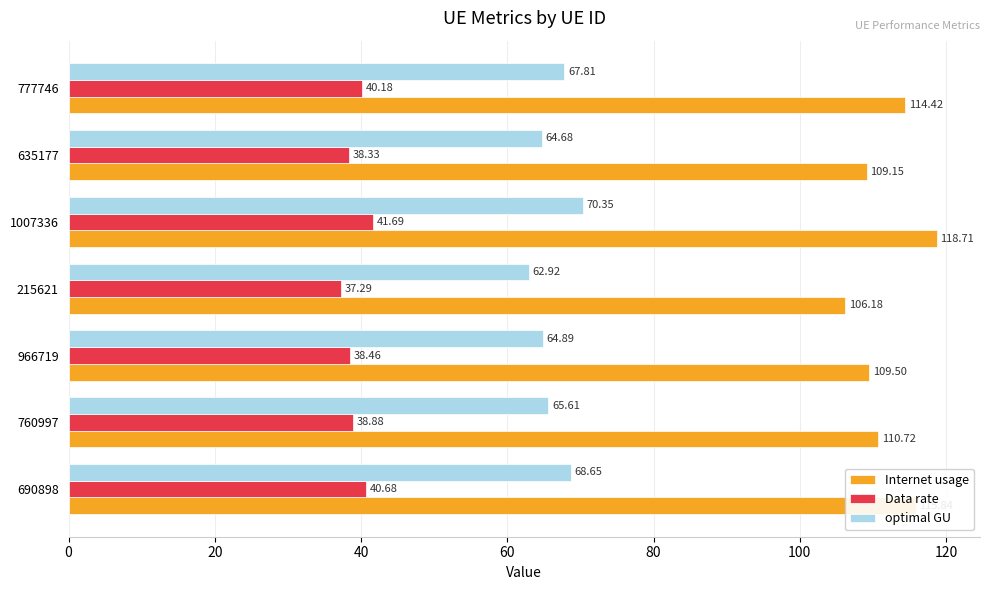

What is the smallest value displayed?

37.3